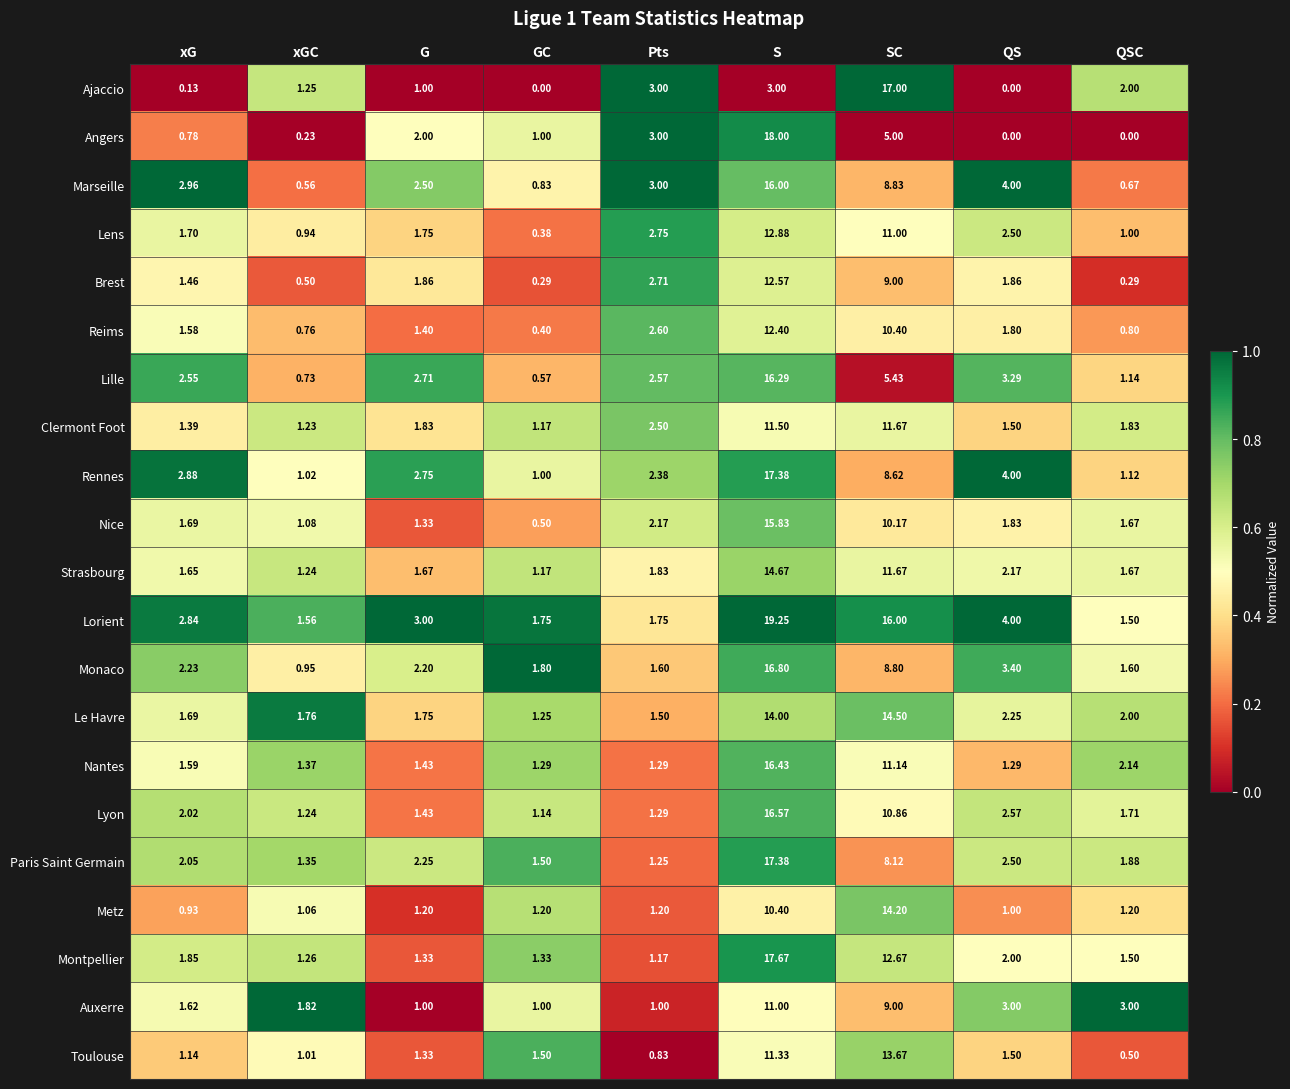

Between xGC and S, which series saw the biggest shift?

Angers